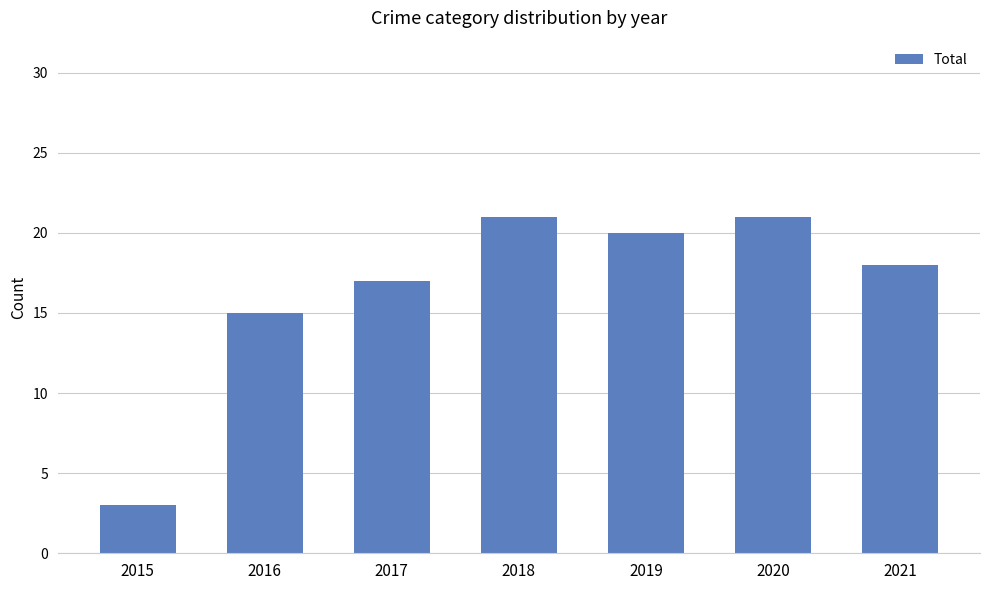

Which has a higher value, 2019 or 2021?

2019